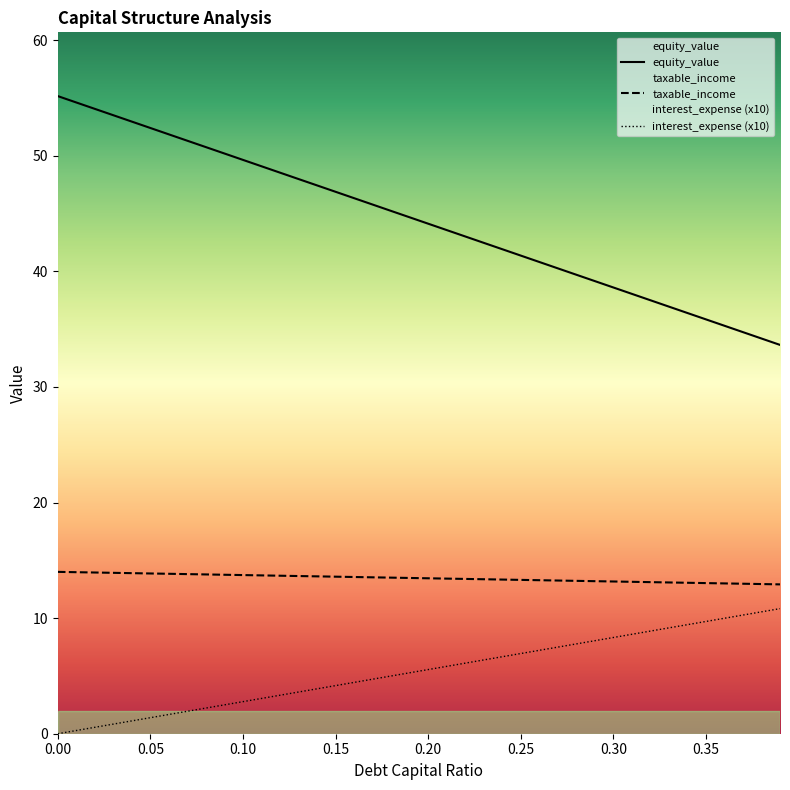

True or false: interest_expense has more than 2 points higher than both neighbors.

False